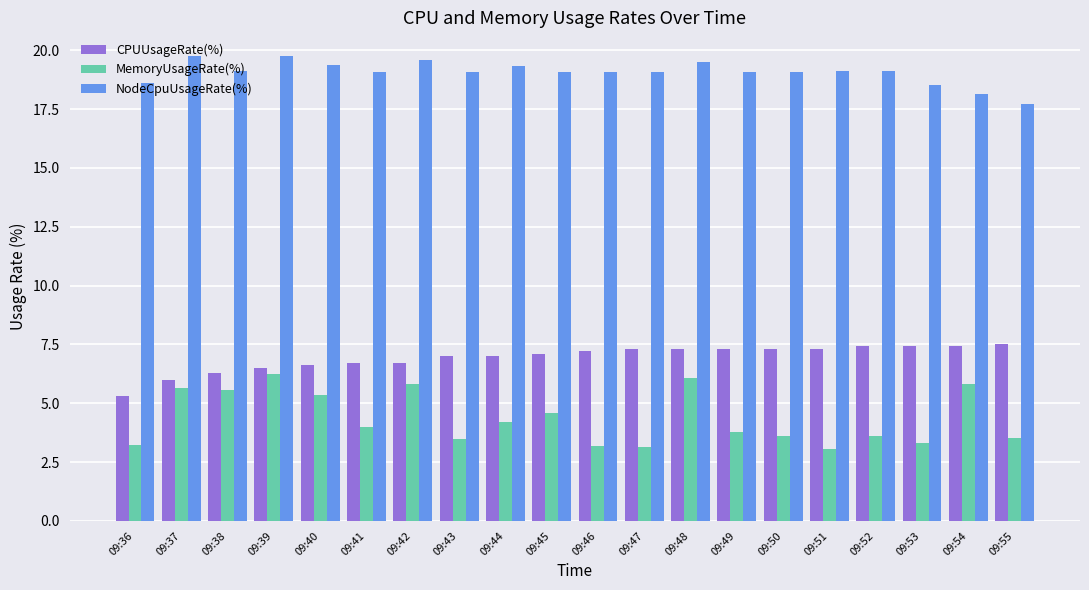

How many bars are there in total?

60